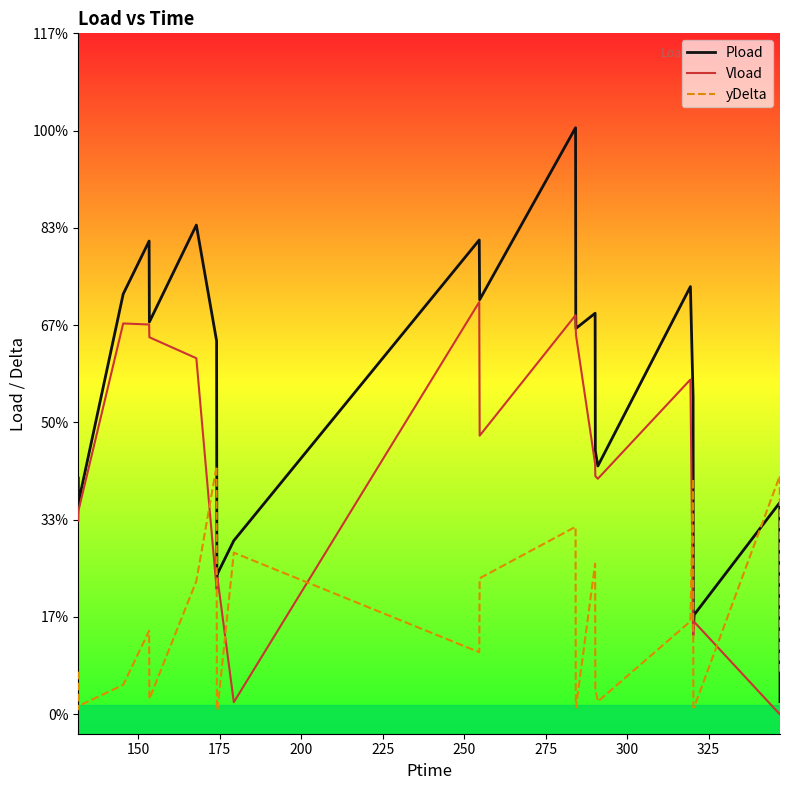

Is this an area chart (filled region under the line)?

No